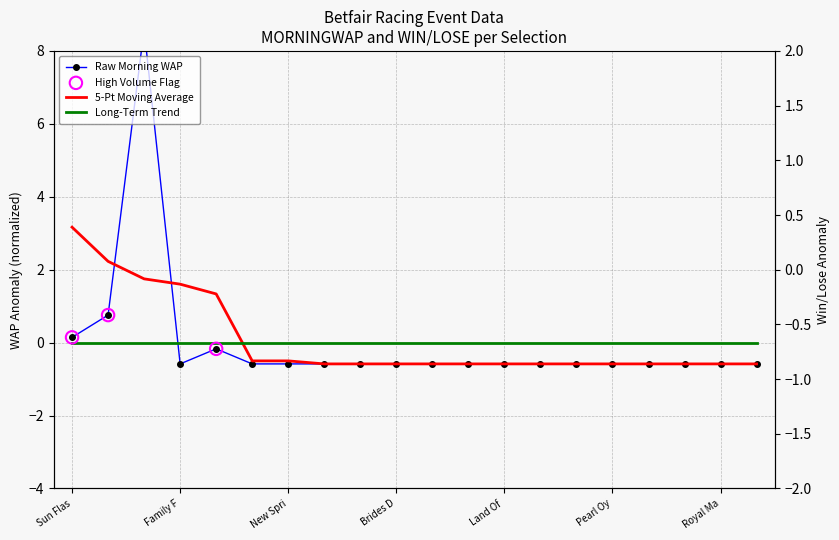

Which series reaches the maximum Y coordinate?

MORNINGWAP